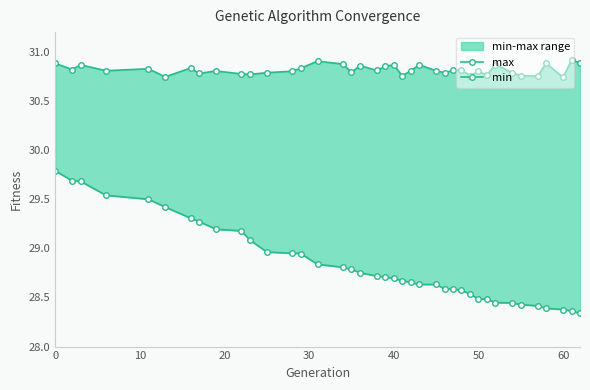

Reading left to right, transcribe all the data shown in this chart.

max: 30.9	30.8	30.9	30.8	30.8	30.7	30.8	30.8	30.8	30.8	30.8	30.8	30.8	30.8	30.9	30.9	30.8	30.9	30.8	30.9	30.9	30.8	30.8	30.9	30.8	30.8	30.8	30.8	30.8	30.8	30.8	30.9	30.8	30.8	30.8	30.9	30.7	30.9	30.9
min: 29.8	29.7	29.7	29.5	29.5	29.4	29.3	29.3	29.2	29.2	29.1	29.0	28.9	28.9	28.8	28.8	28.8	28.8	28.7	28.7	28.7	28.7	28.7	28.6	28.6	28.6	28.6	28.6	28.5	28.5	28.5	28.4	28.4	28.4	28.4	28.4	28.4	28.4	28.3